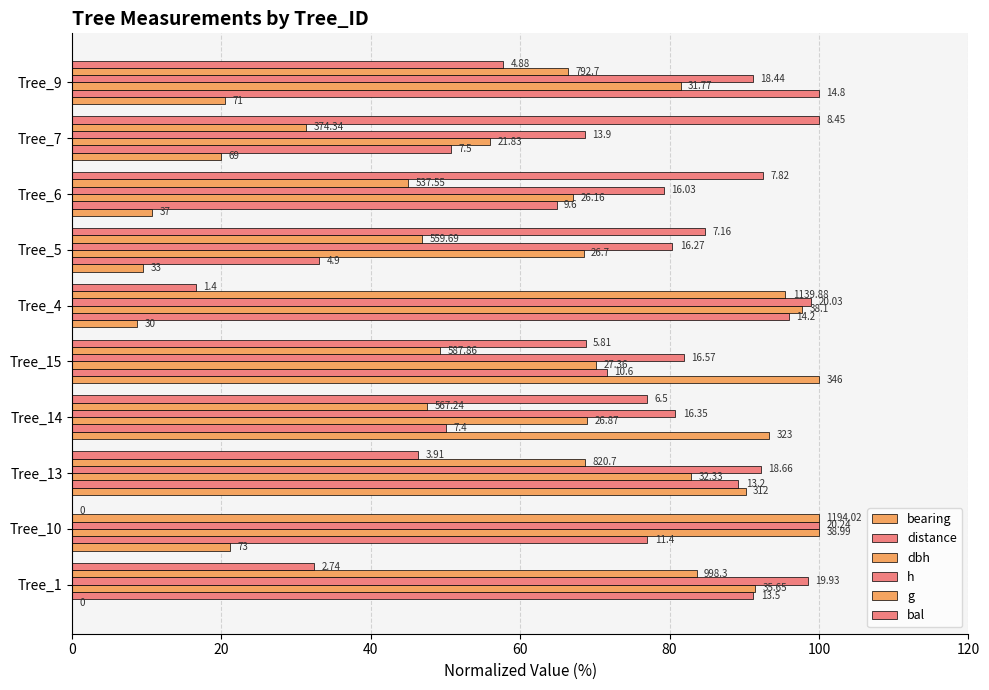

At how many categories does at least one series exceed 97?

6